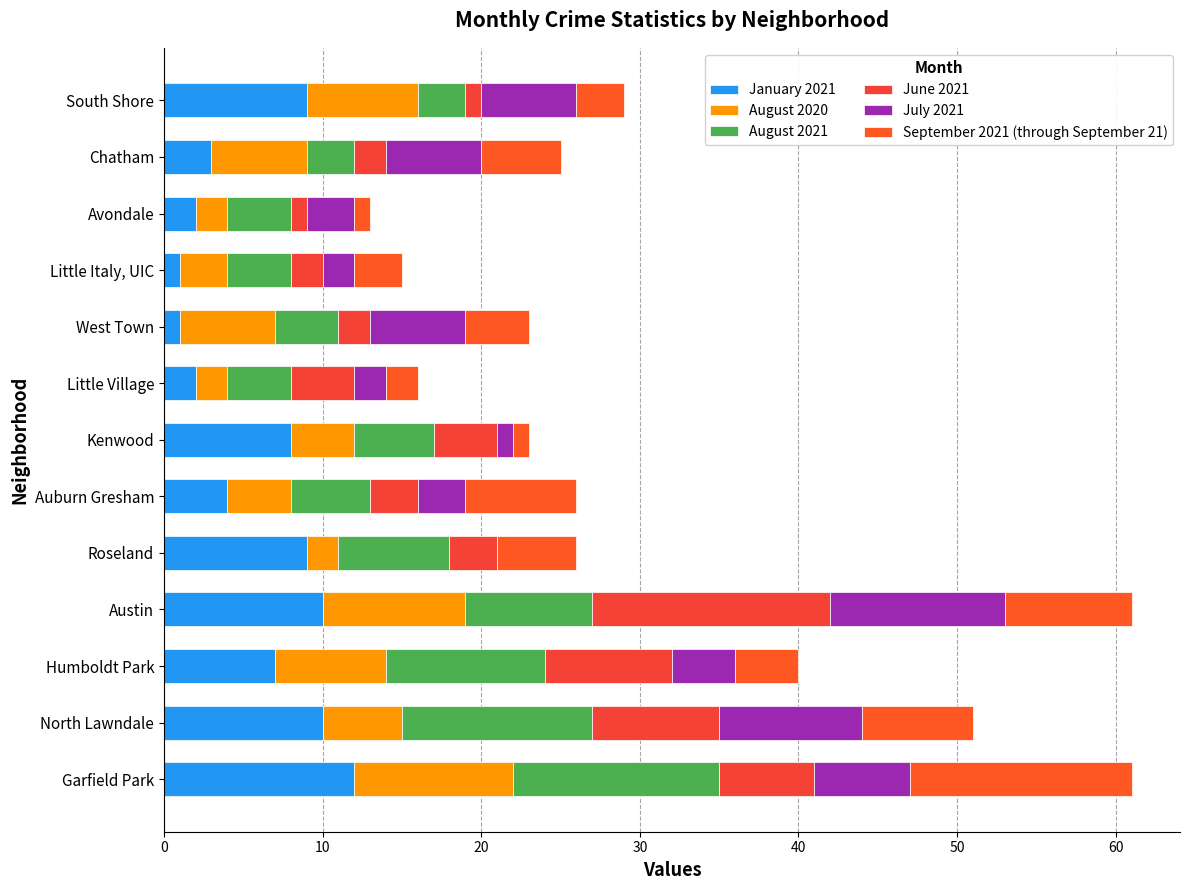

How many series are shown in this chart?

6